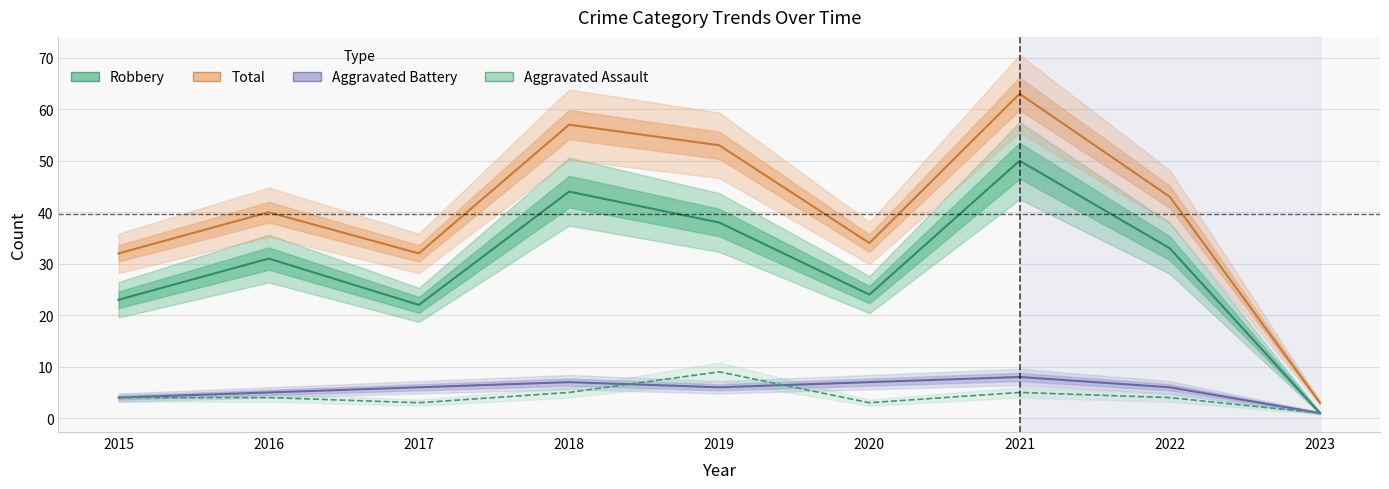

Reading right to left, transcribe all the data shown in this chart.

Robbery: 2023=1	2022=33	2021=50	2020=24	2019=38	2018=44	2017=22	2016=31	2015=23
Total: 2023=3	2022=43	2021=63	2020=34	2019=53	2018=57	2017=32	2016=40	2015=32
Aggravated Battery: 2023=1	2022=6	2021=8	2020=7	2019=6	2018=7	2017=6	2016=5	2015=4
Aggravated Assault: 2023=1	2022=4	2021=5	2020=3	2019=9	2018=5	2017=3	2016=4	2015=4